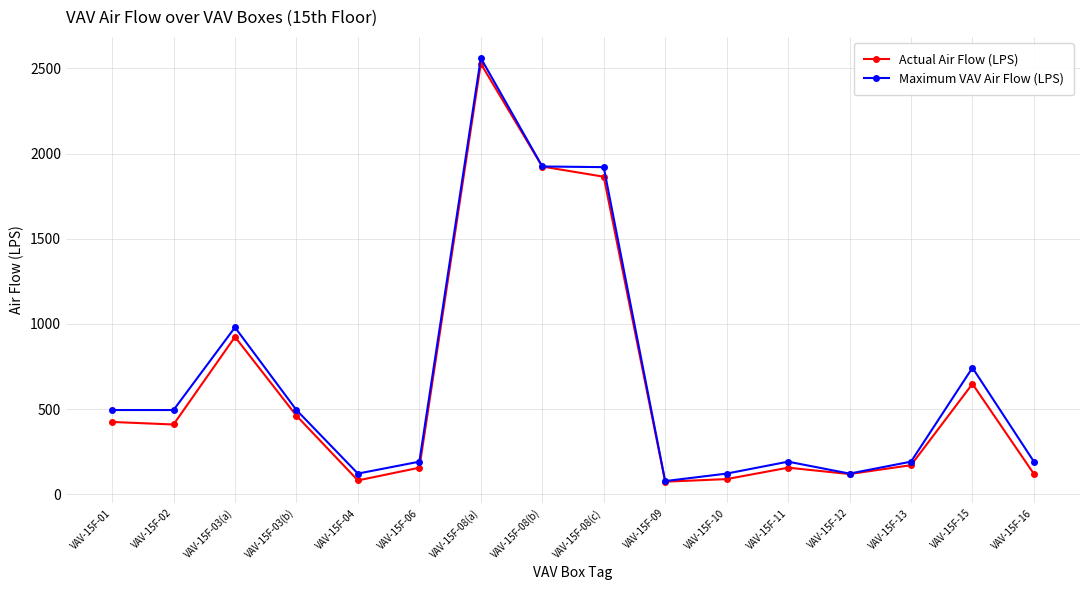

How many series are shown in this chart?

2